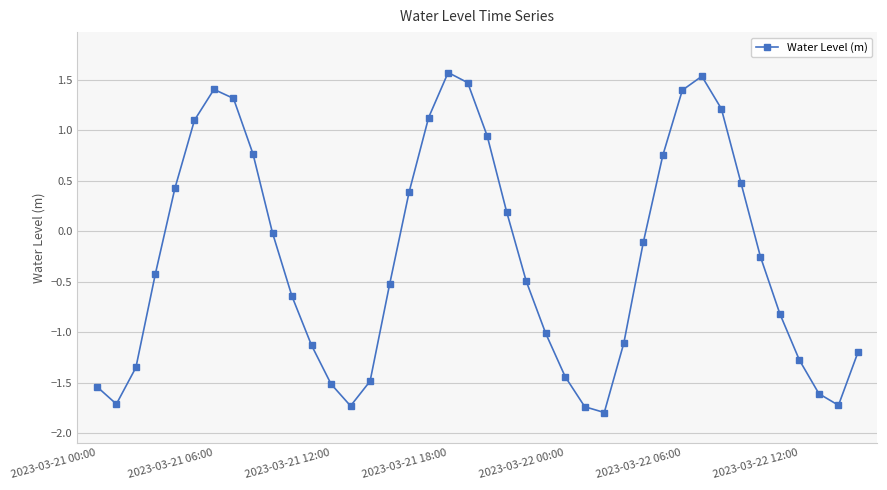

How many points are higher than both their immediate neighbors (excluding endpoints)?

3